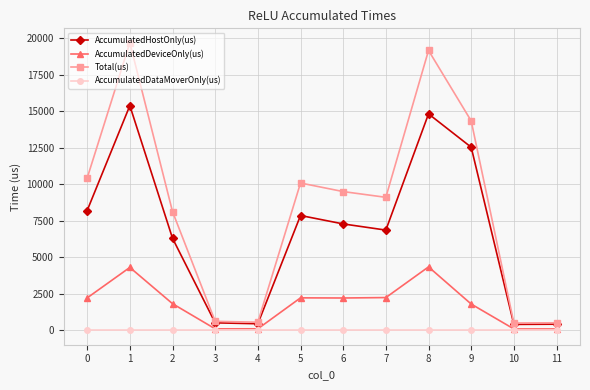

What is the maximum value for Total(us)?

19677.0